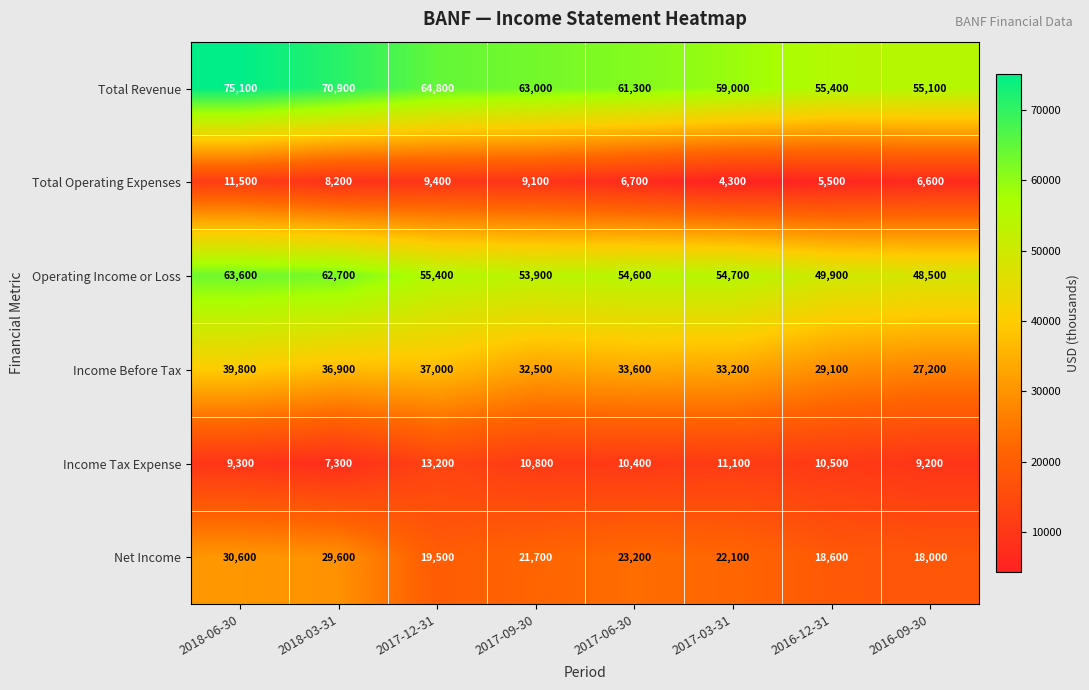

At which label does Income Before Tax first exceed 33600?

2018-06-30